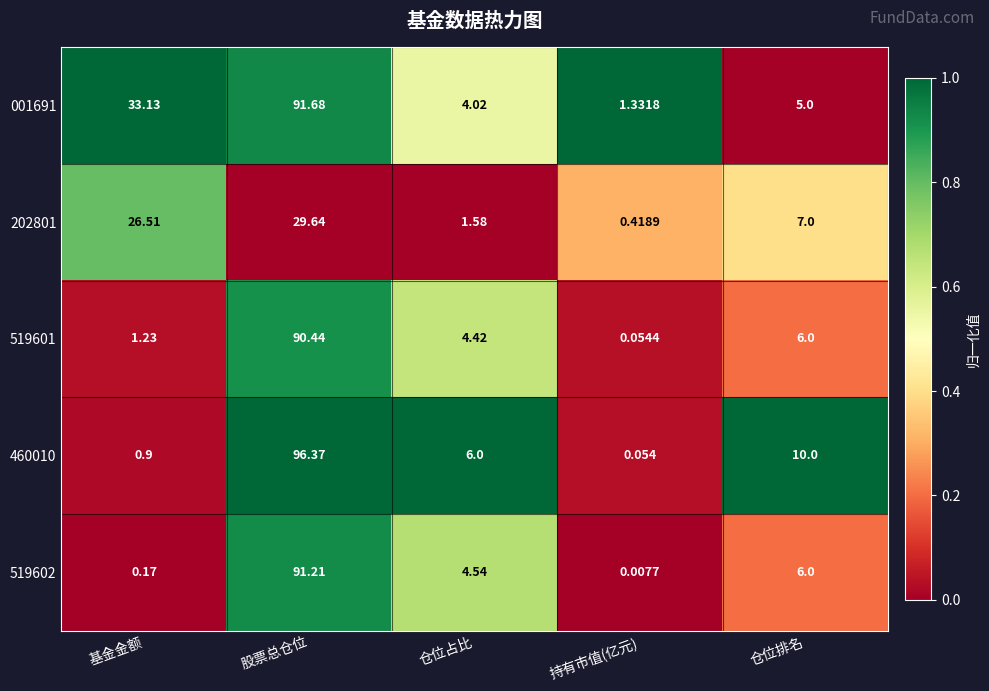

Rank the categories by 519601 value from lowest to highest.

持有市值(亿元), 基金金额, 仓位占比, 仓位排名, 股票总仓位